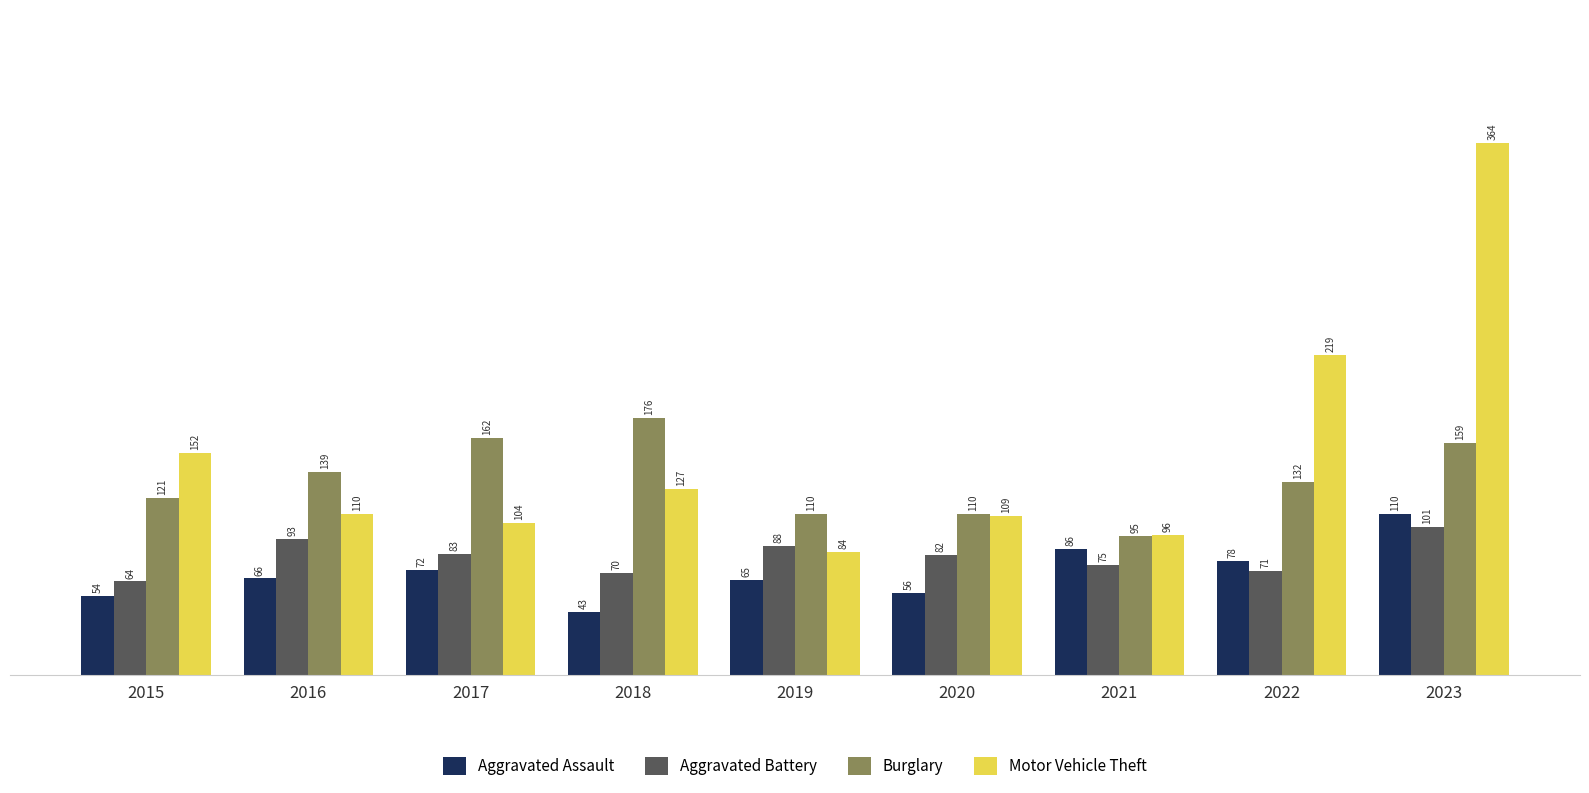

Which series has the widest spread of values?

Motor Vehicle Theft